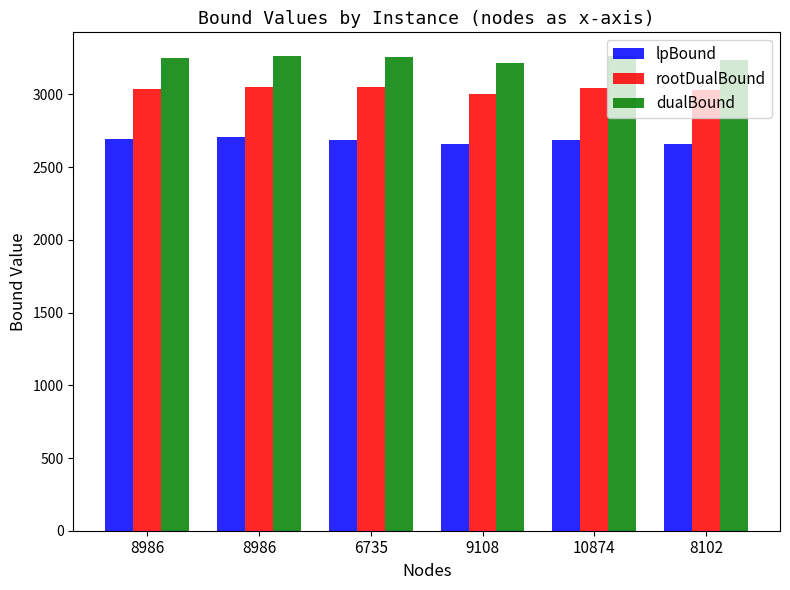

At which category is the sum across all series the highest?

8986